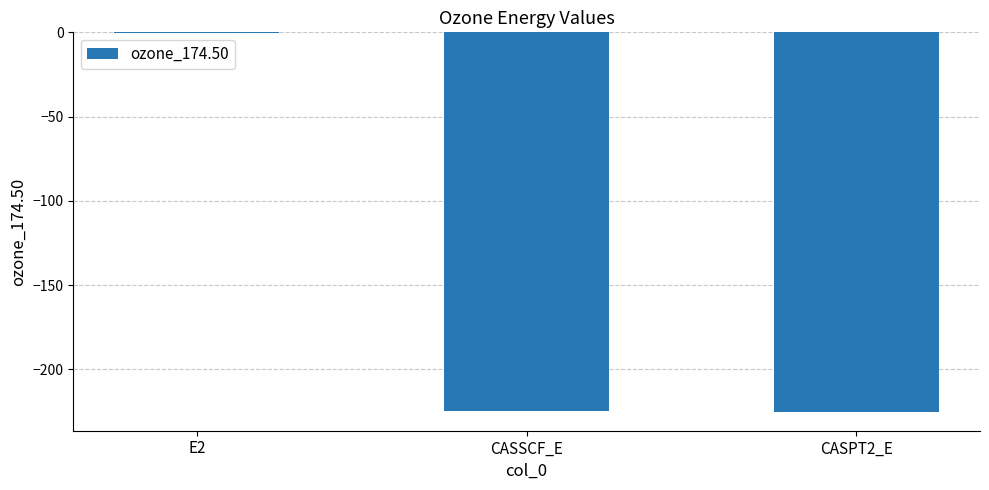

Is it true that the value at CASSCF_E is -224.5?

True